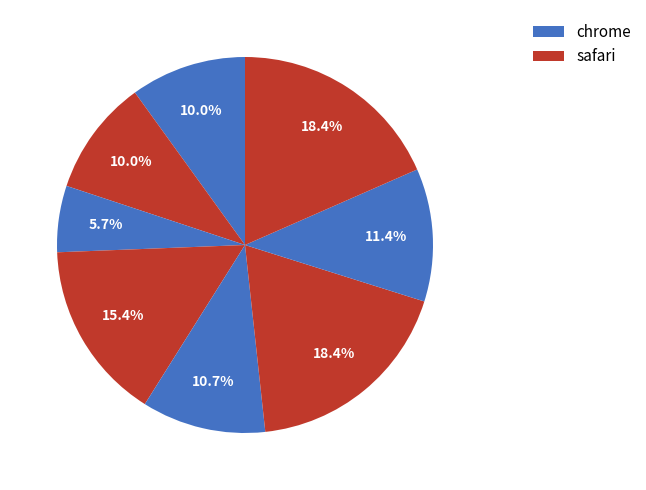

How many segments does this pie chart have?

8